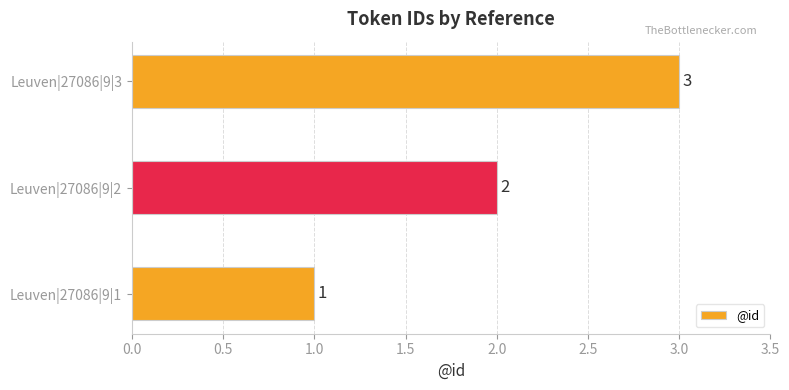

At which label is the value closest to 2?

Leuven|27086|9|2